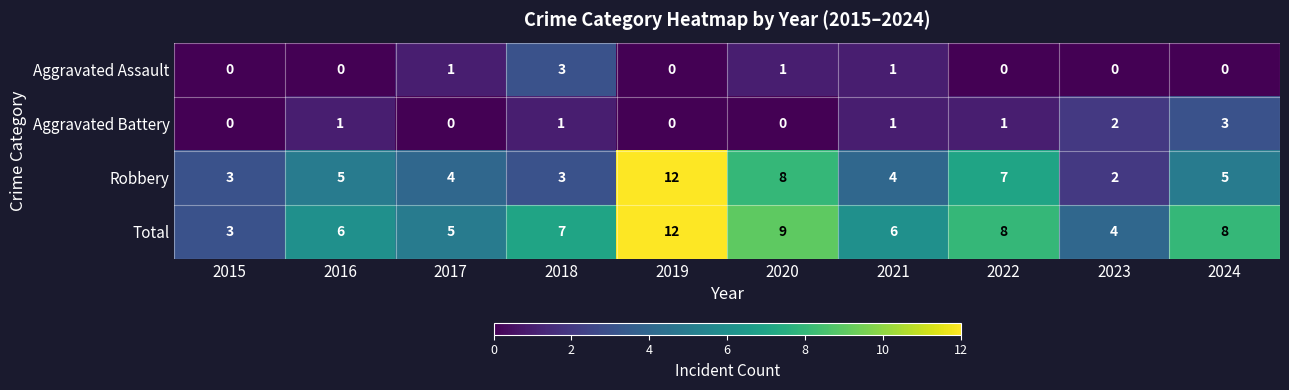

Which series has the largest range (max minus min)?

Robbery